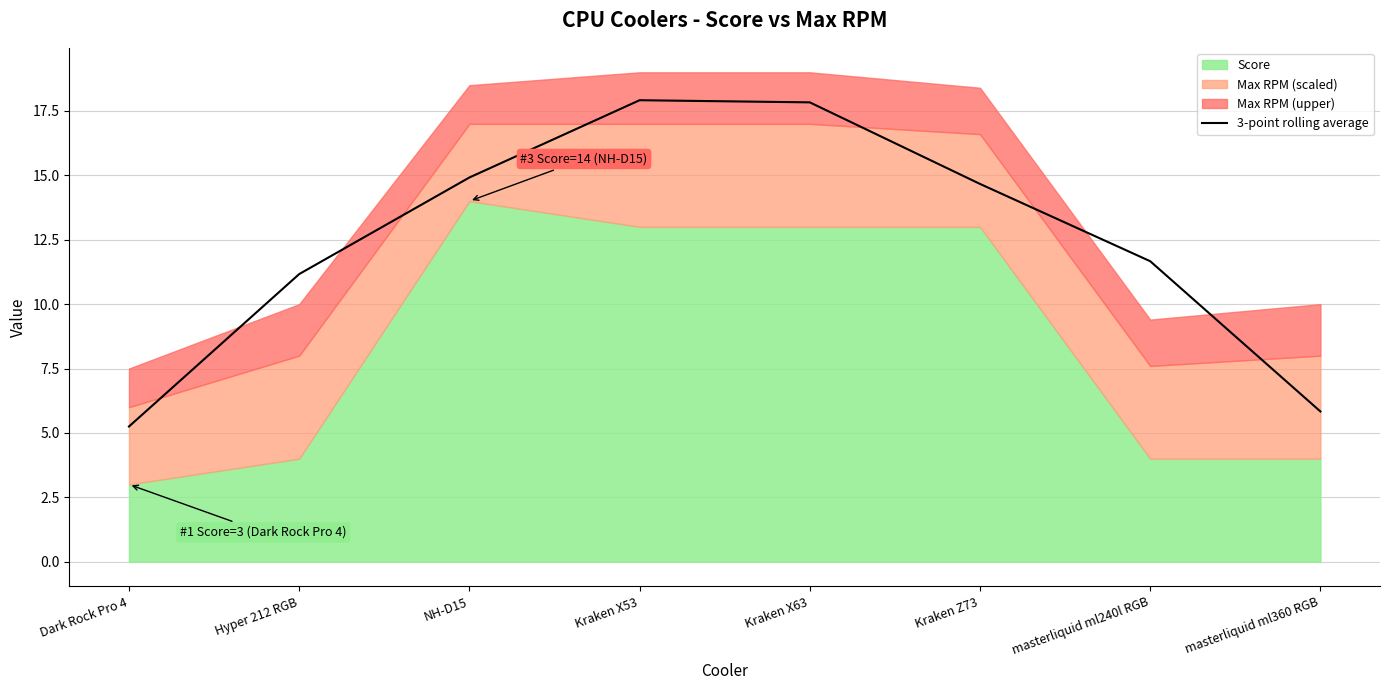

The chart shows a value of 17.8 at Kraken X63. True or false?

True